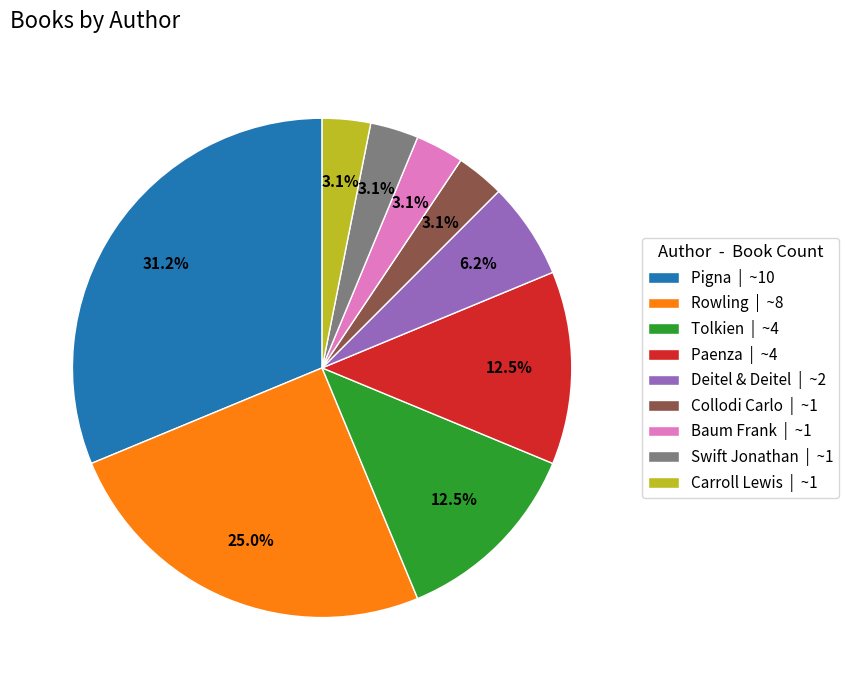

Between Rowling | ~8 and Collodi Carlo | ~1, which is larger?

Rowling | ~8